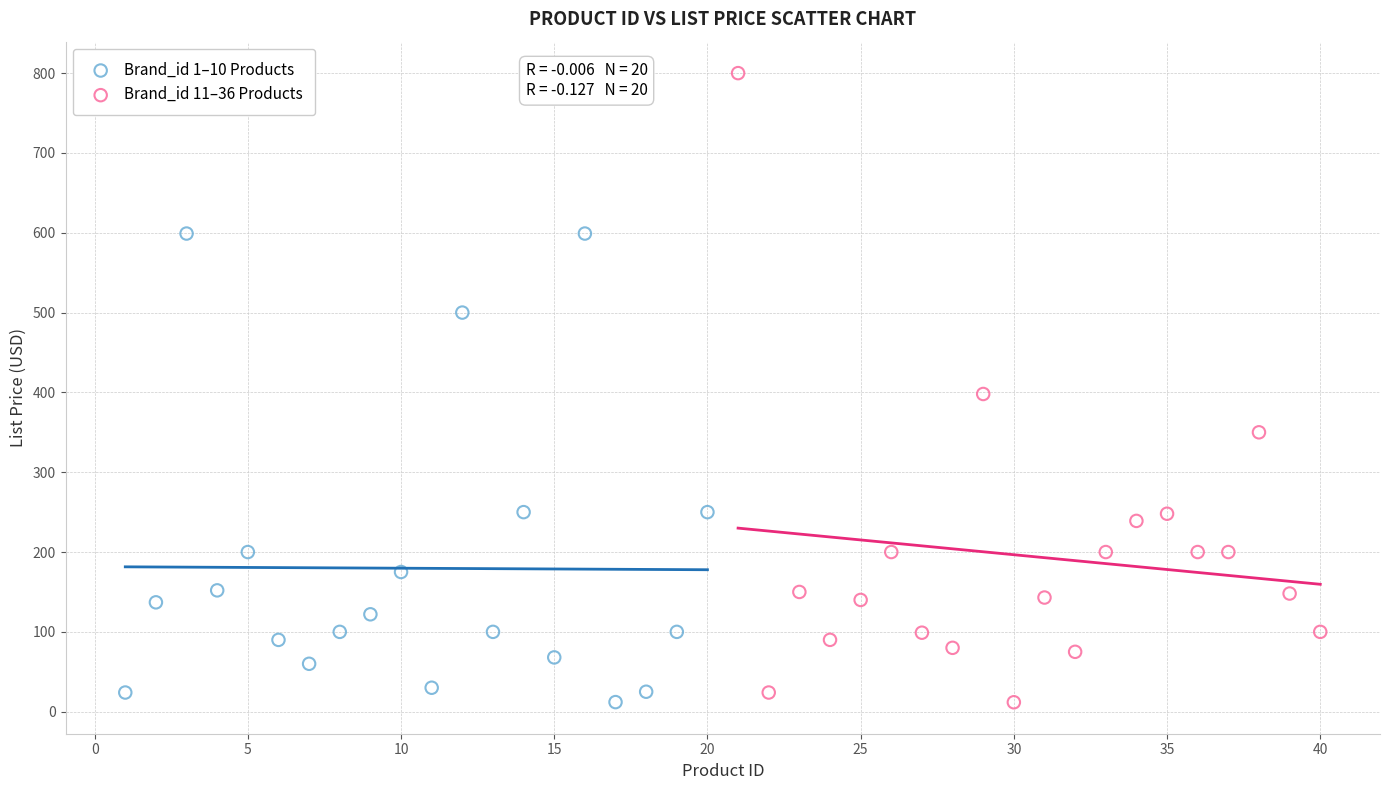

What are all the series names shown in the legend?

Brand_id 1–10 Products, Brand_id 11–36 Products